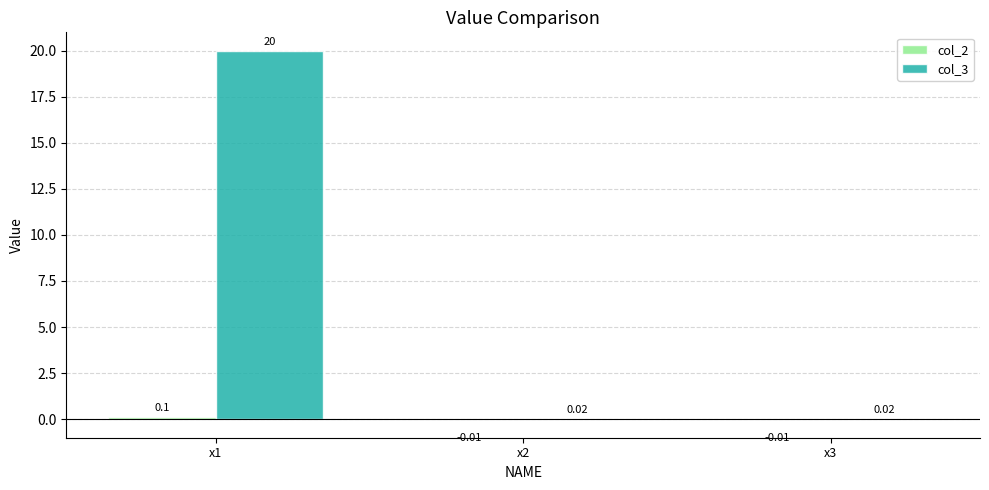

Between x1 and x3, which series saw the biggest shift?

col_3